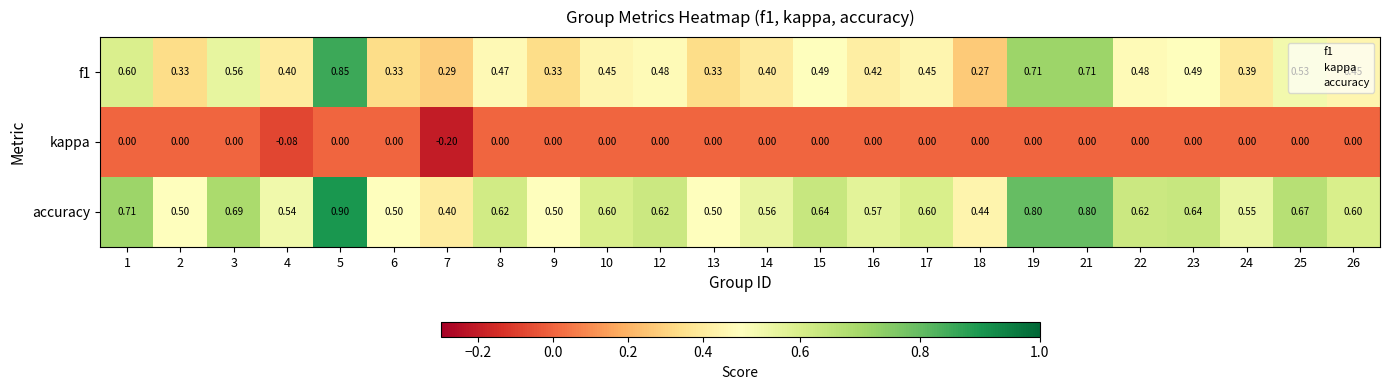

Is the value of f1 at 21 greater than the value of accuracy at 13?

Yes